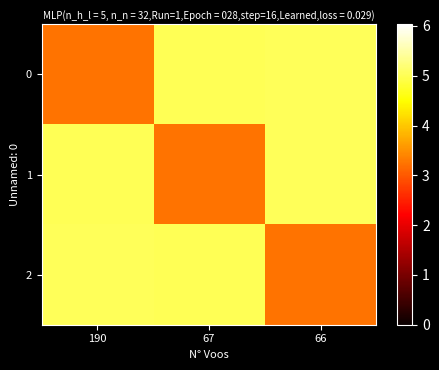

At how many categories does at least one series exceed 3?

3